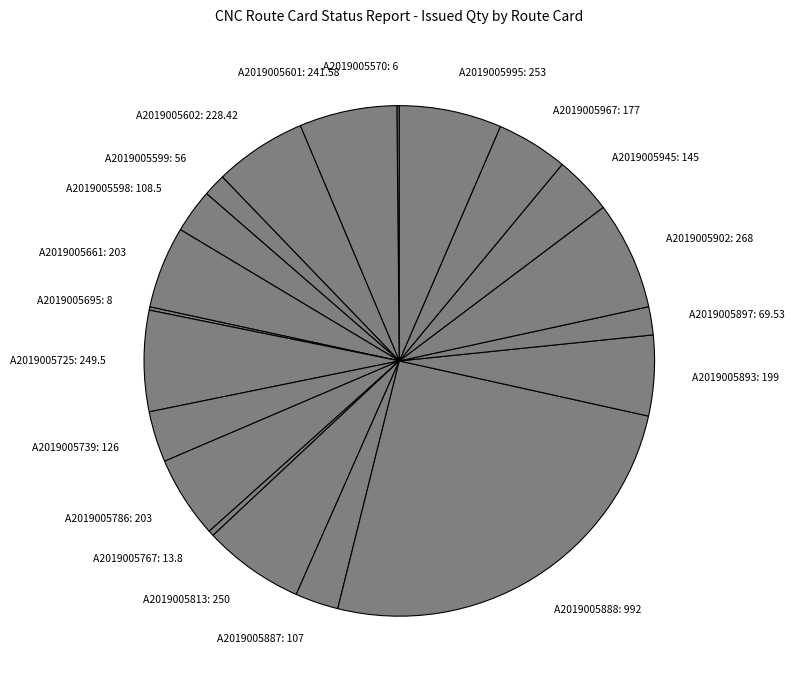

Is it true that A2019005725: 249.5 is 6% of the pie?

True